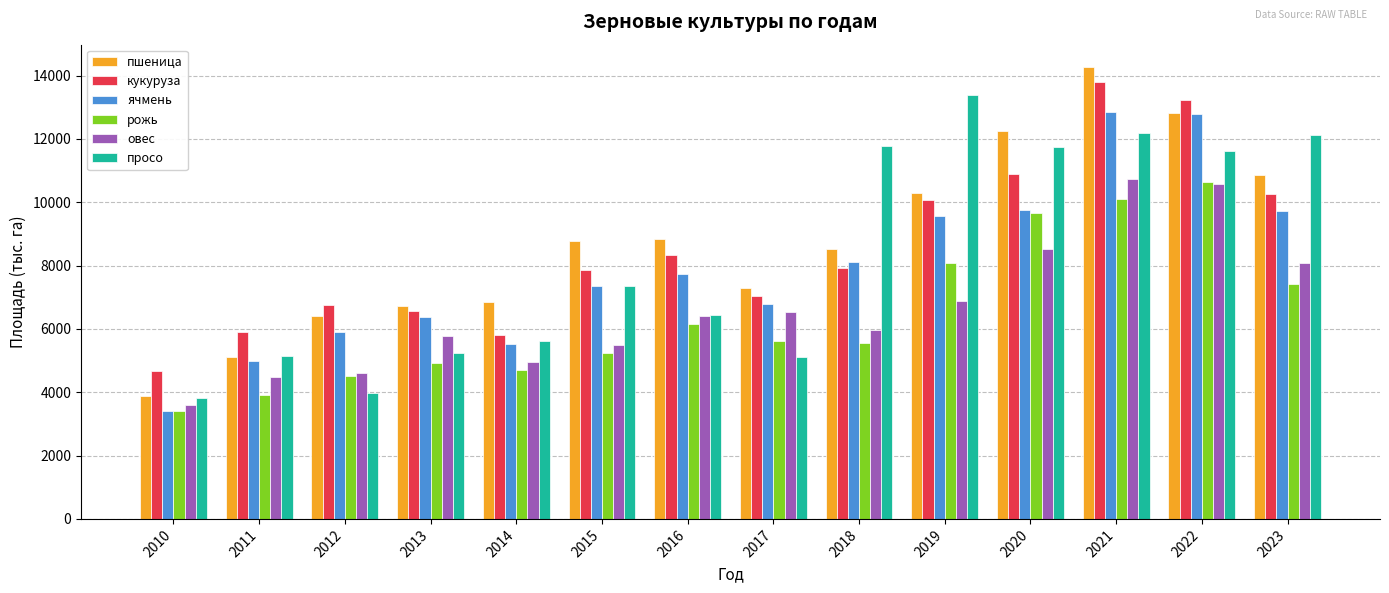

Is the value of ячмень at 2020 greater than the value of рожь at 2021?

No